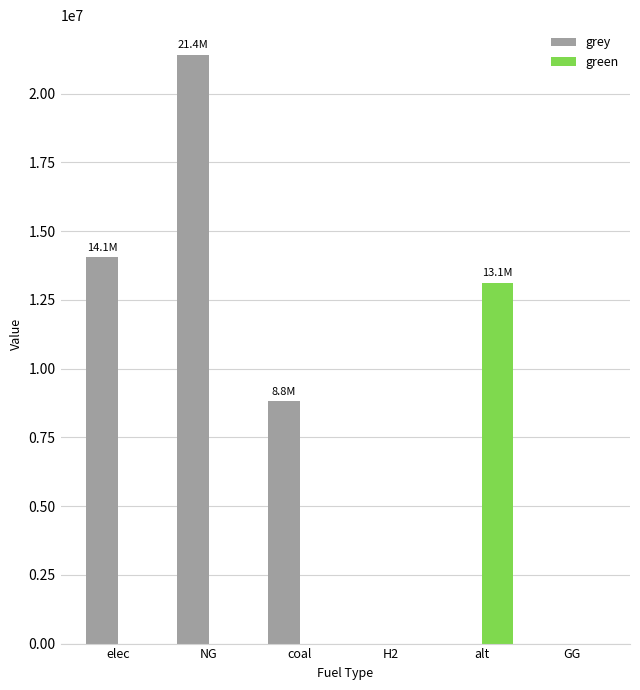

Is the value of grey at coal greater than the value of green at GG?

Yes